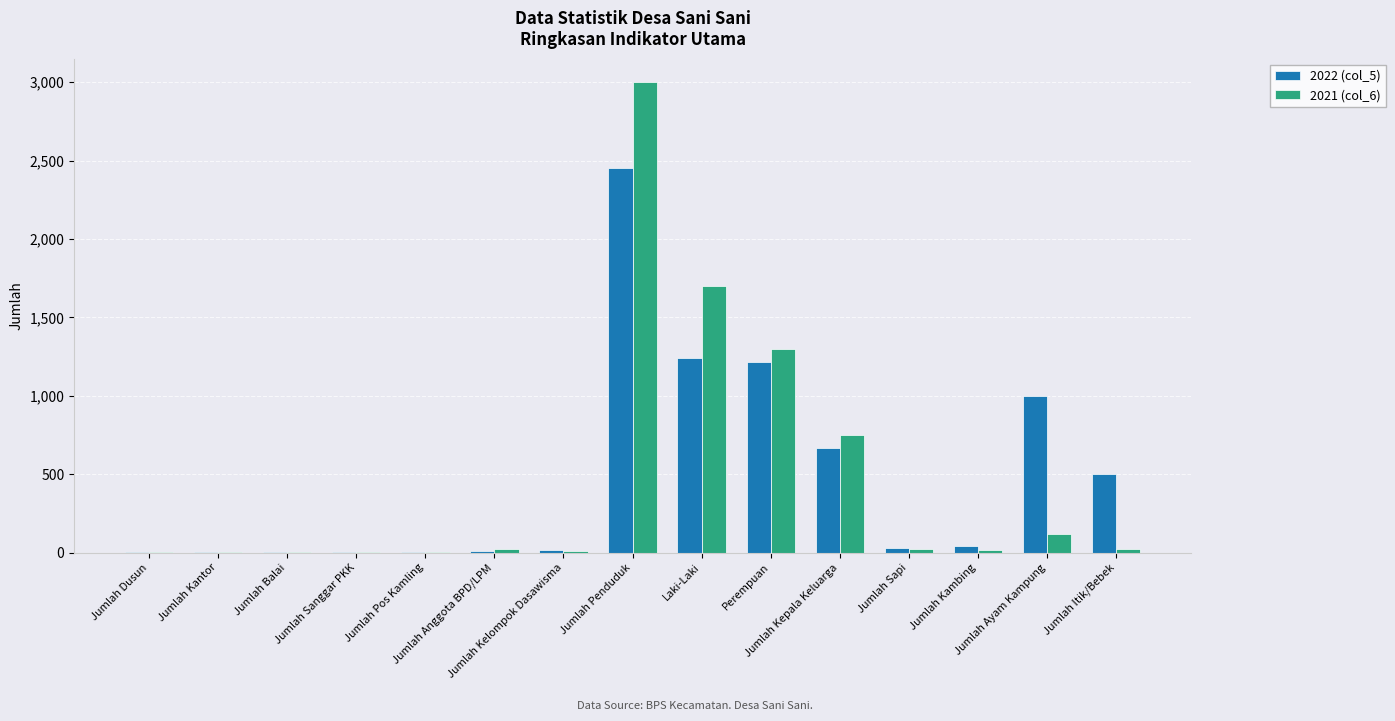

Is the value of 2021 (col_6) at Jumlah Ayam Kampung greater than the value of 2022 (col_5) at Jumlah Sapi?

Yes